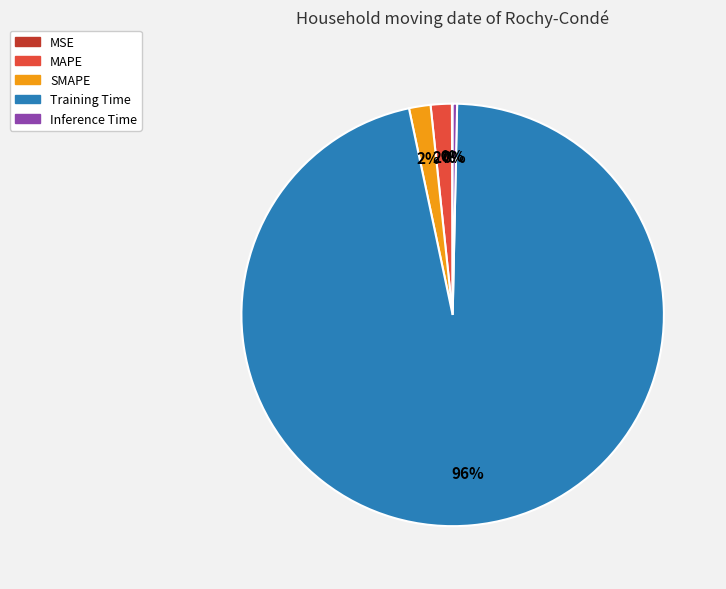

Does Inference Time represent more than half of the total?

No